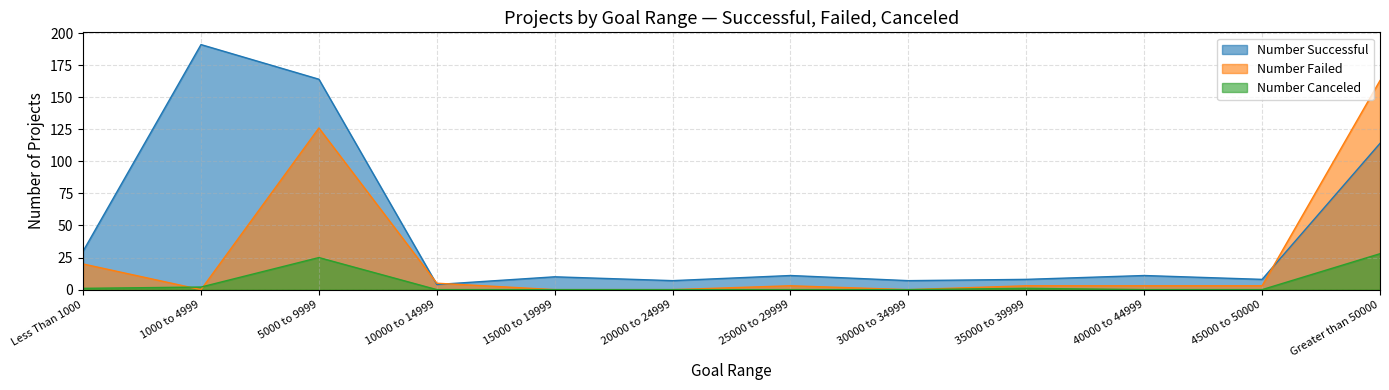

Which series ends up on top after the final intersection of Number Failed and Number Successful?

Number Failed